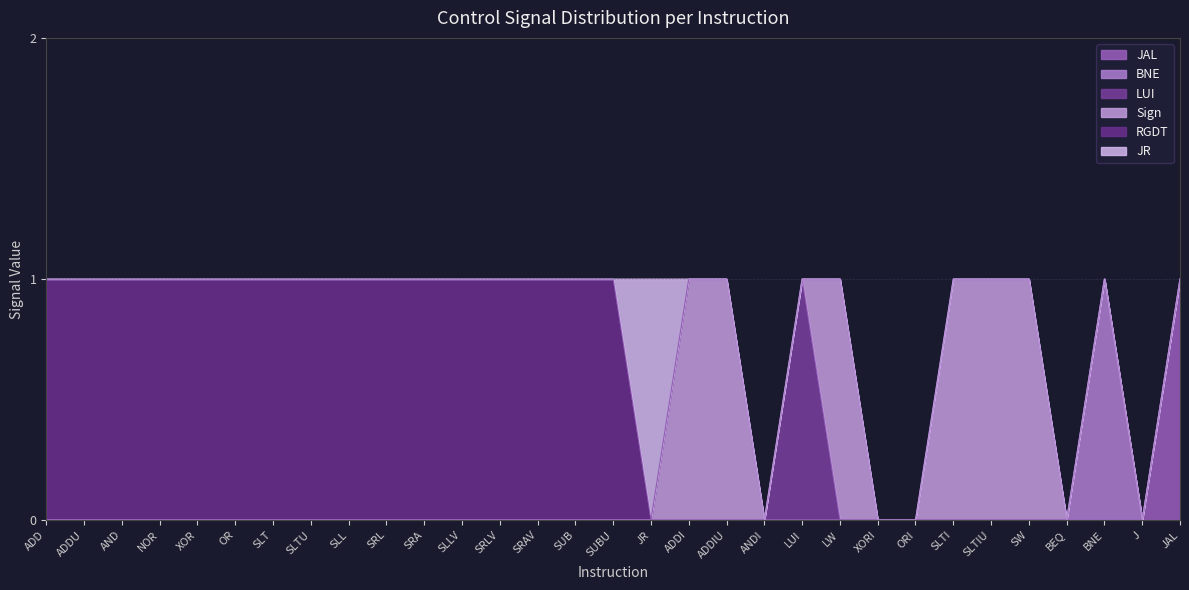

What is the difference between the highest and lowest values at SRLV?

1